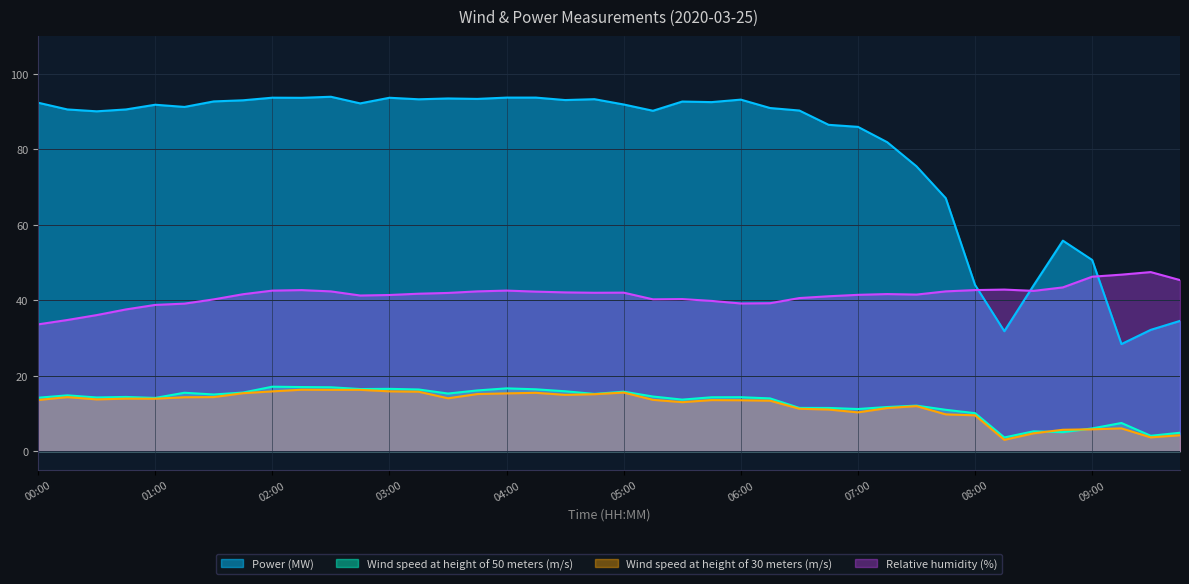

True or false: Wind speed at height of 50 meters (m/s) and Power (MW) intersect in this chart.

False